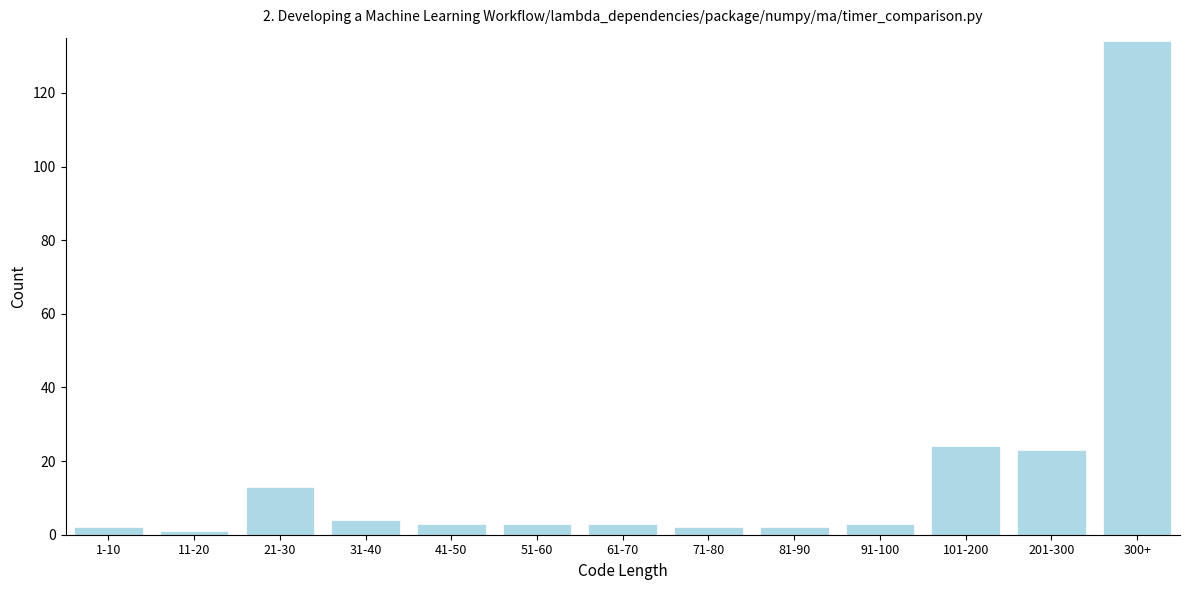

Reading right to left, transcribe all the data shown in this chart.

300+=134	201-300=23	101-200=24	91-100=3	81-90=2	71-80=2	61-70=3	51-60=3	41-50=3	31-40=4	21-30=13	11-20=1	1-10=2